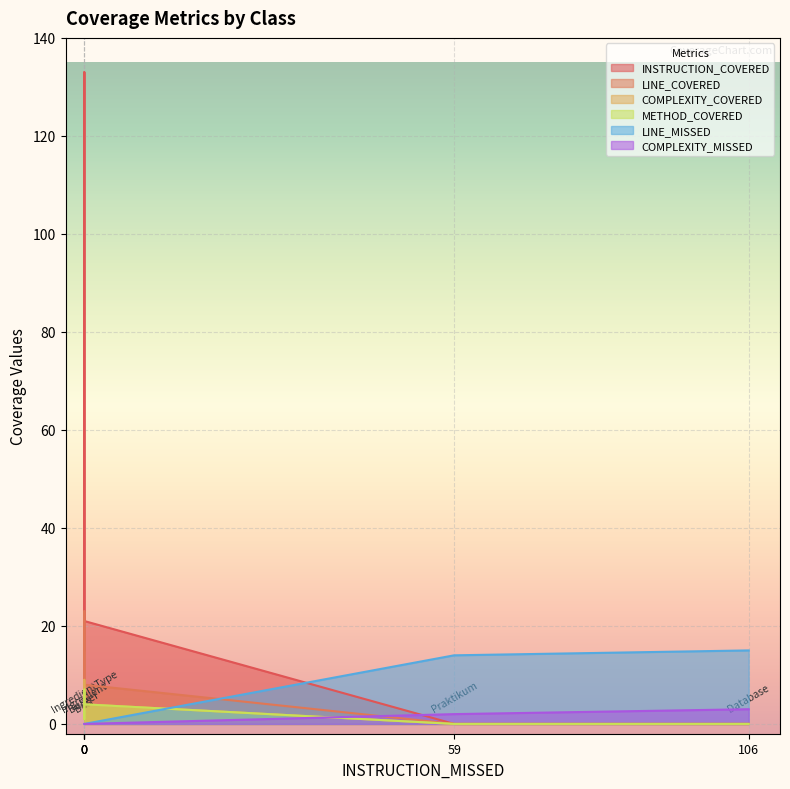

The METHOD_COVERED series shows 2 at Praktikum. True or false?

False